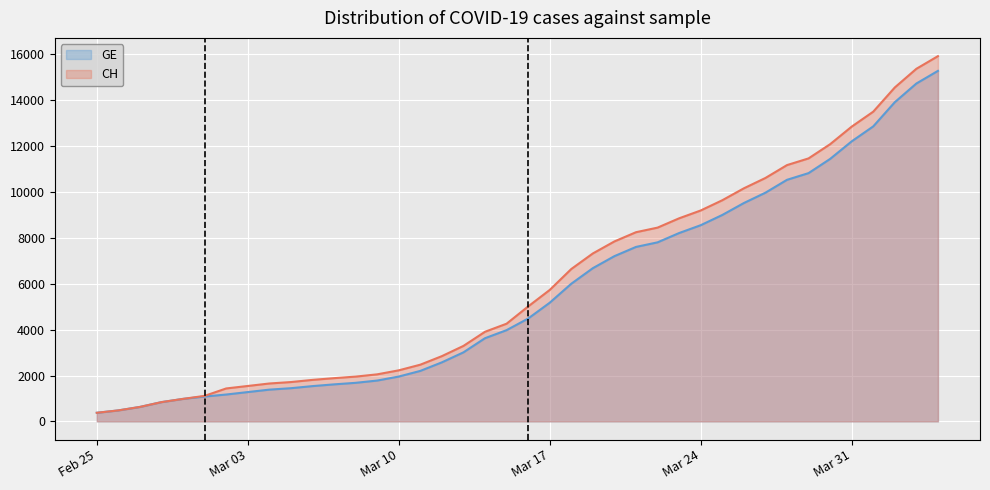

True or false: GE and CH cross at least once.

False